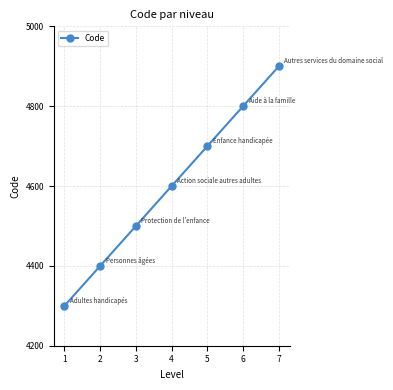

The value at 7 is 2310. True or false?

False